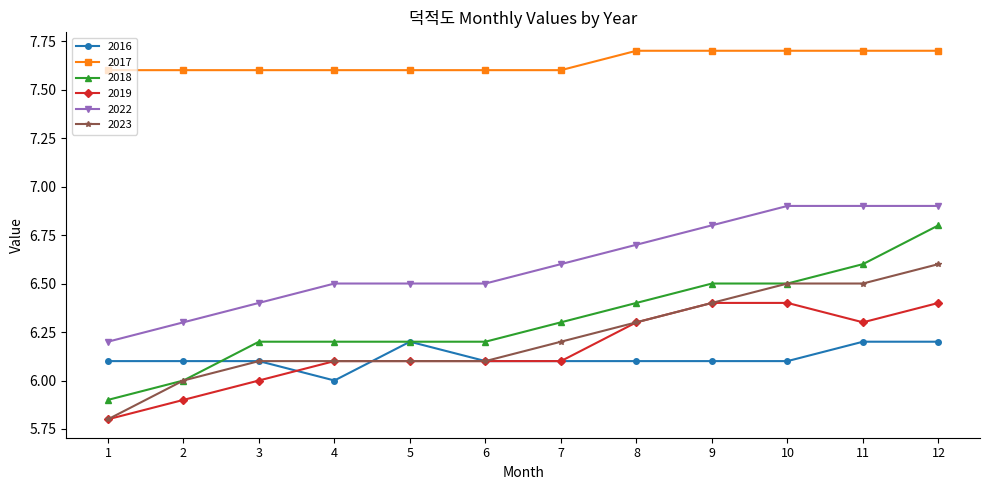

Which series has the largest total across all categories?

2017